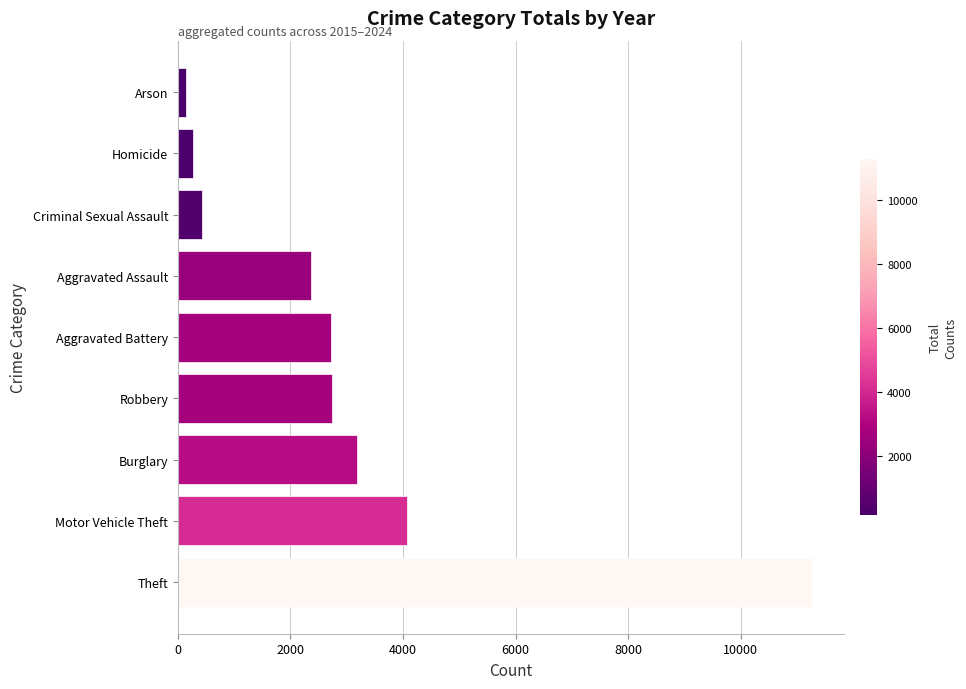

Where is the data nearest to the value 5703?

Motor Vehicle Theft